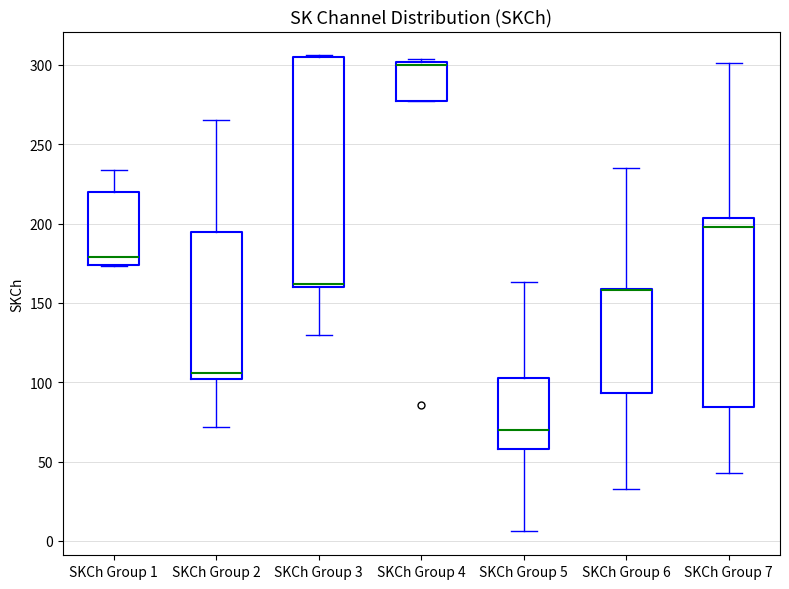

Where is the upper edge of the box for SKCh Group 4 on the y-axis? The values are not printed on the chart, so give them approximately, as read against the axis.

300